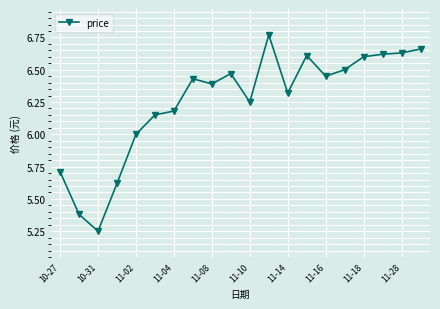

What is the difference between the maximum and minimum values?

1.5